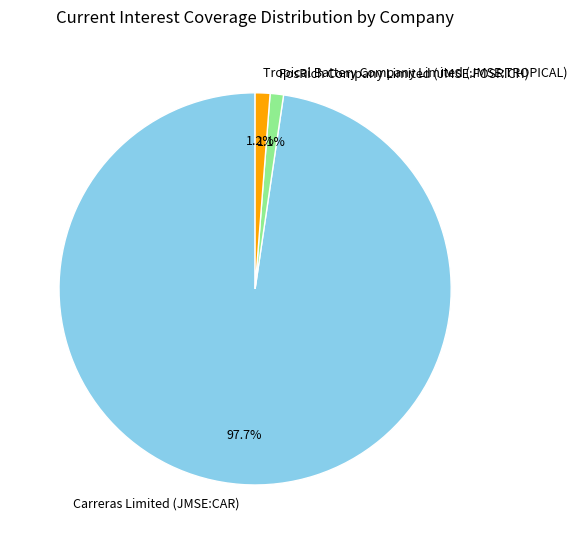

What is the largest slice in the pie chart?

Carreras Limited (JMSE:CAR)